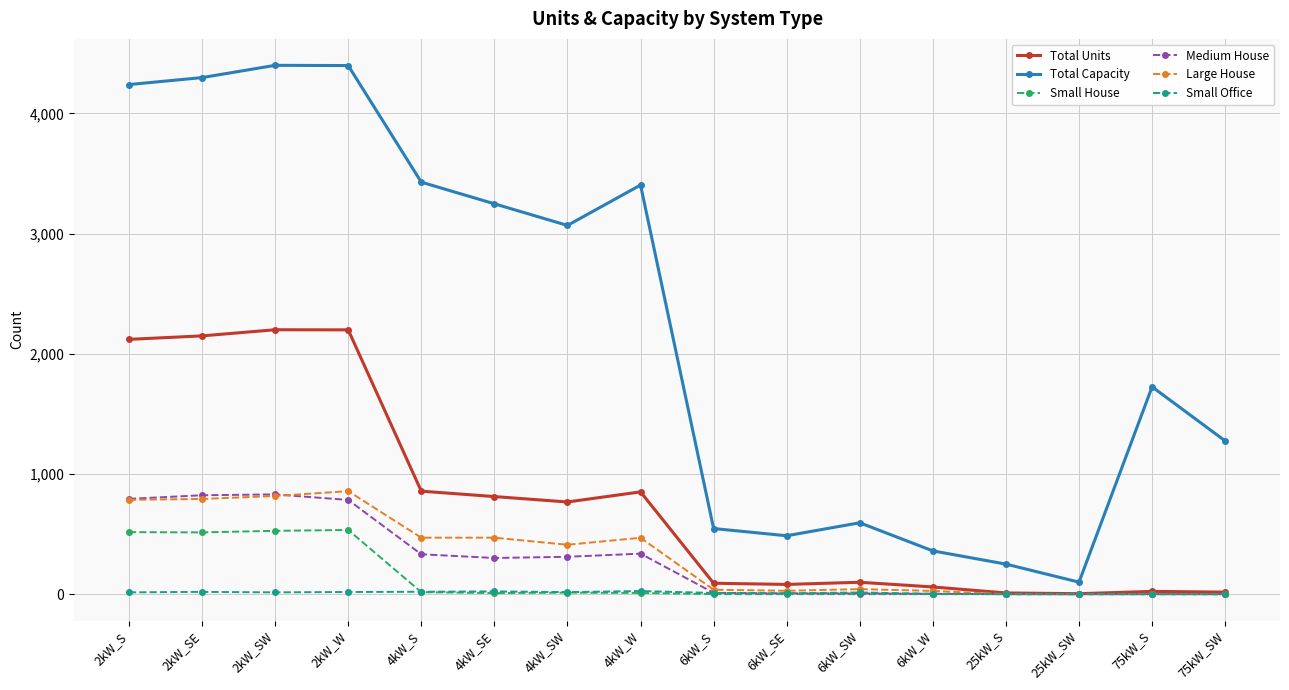

True or false: Total Capacity and Medium House intersect in this chart.

False